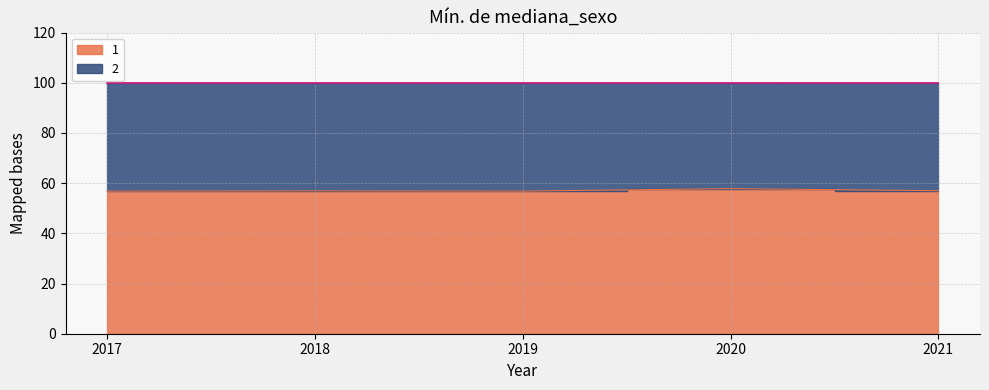

Which has a higher value, 2020 or 2017?

2020